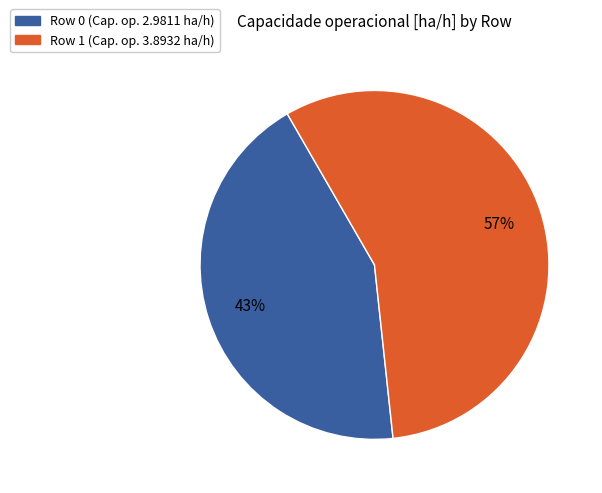

Is there a majority slice in this chart?

Yes